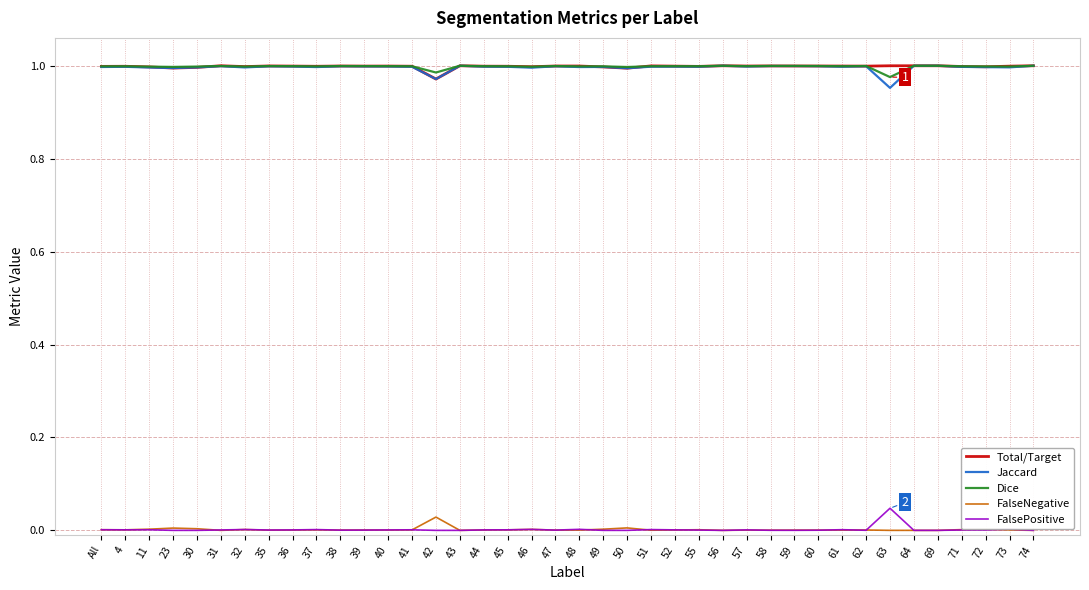

True or false: Total/Target and FalsePositive intersect in this chart.

False